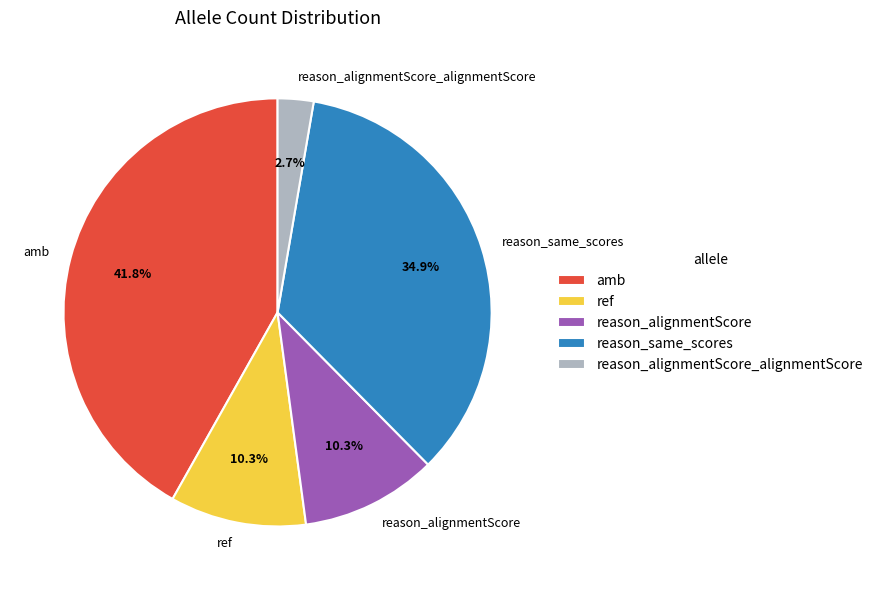

How many segments does this pie chart have?

5